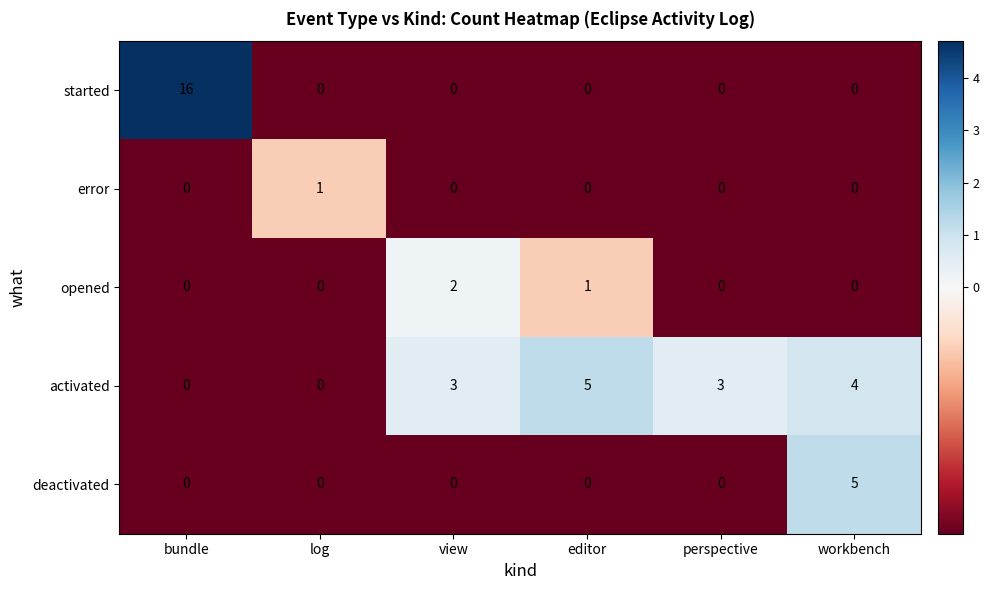

What is the minimum value shown in the chart?

0